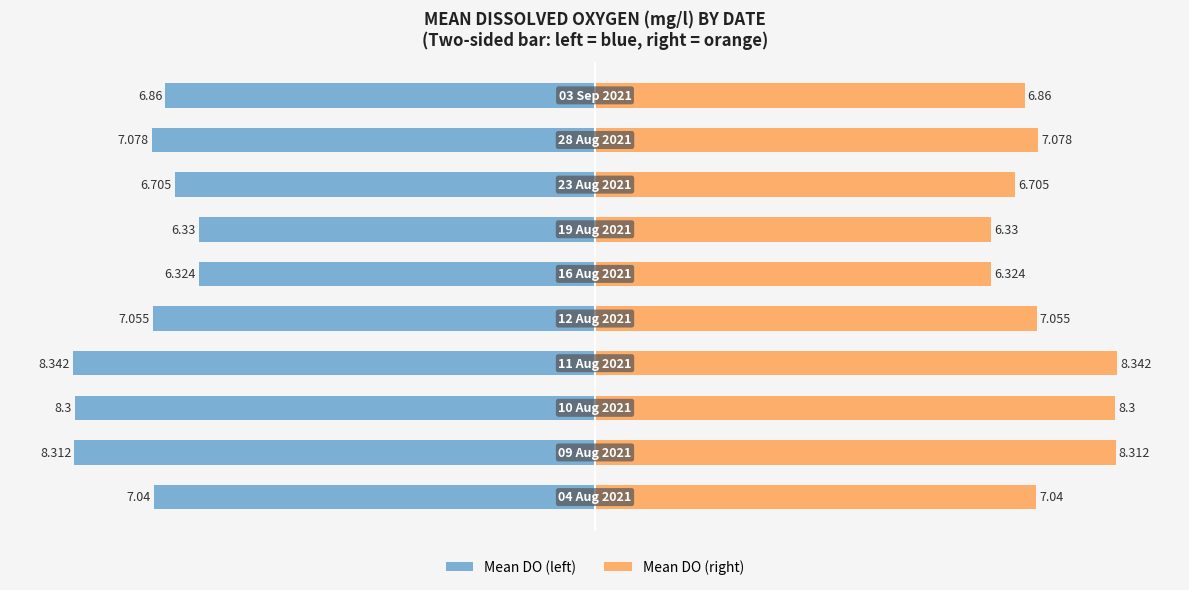

Between 9 and 4, which is larger?

9